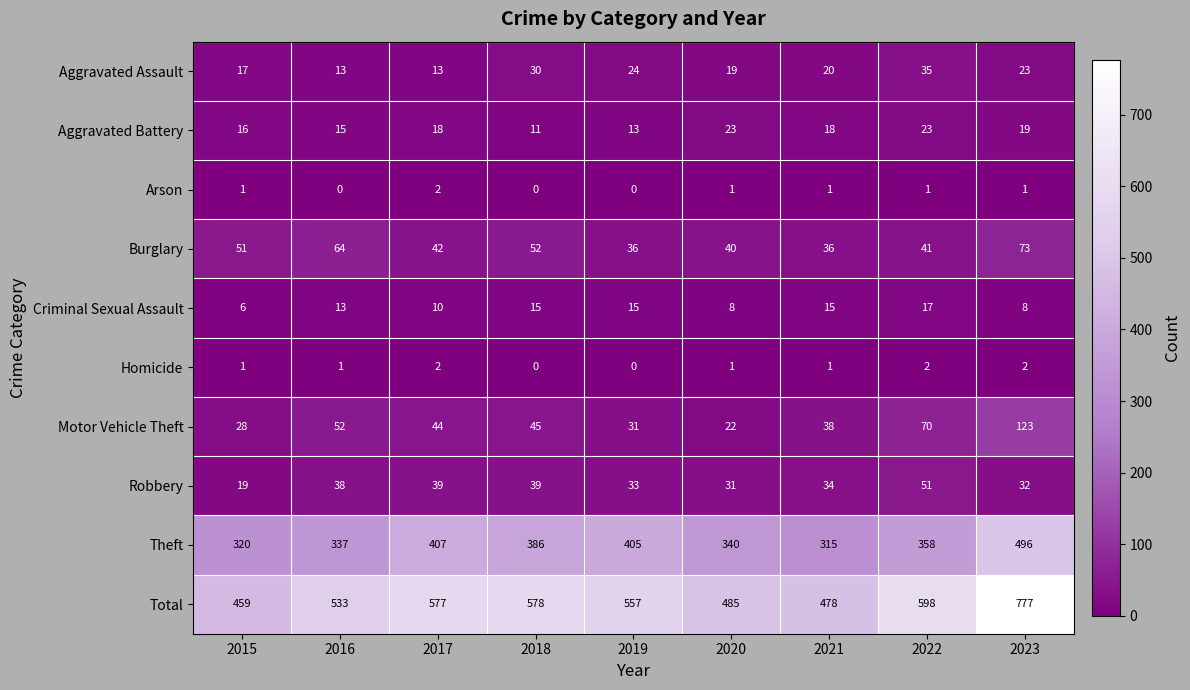

Which series has the widest spread of values?

Total